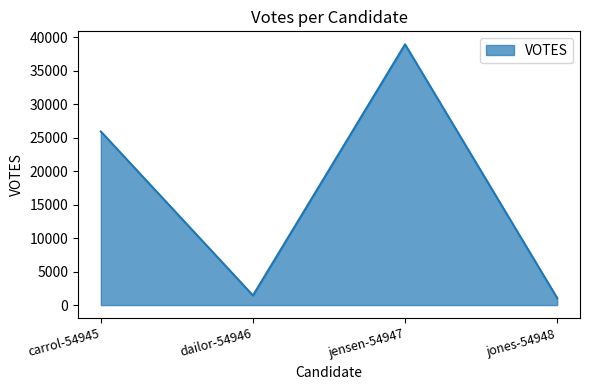

Count the number of categories in the chart.

4